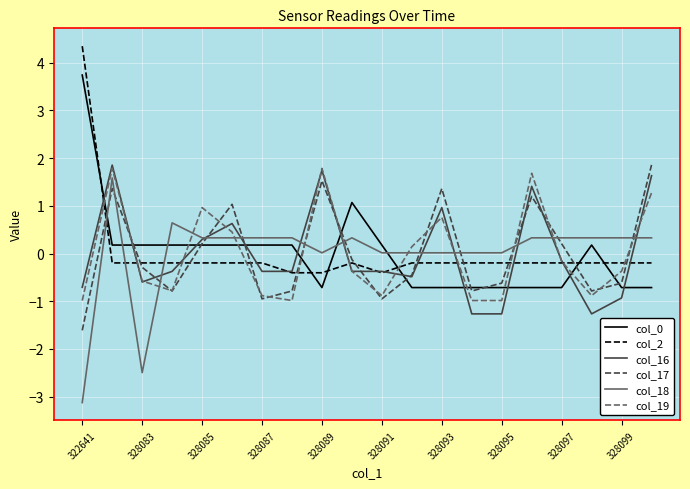

What is the maximum value shown in the chart?

4.3